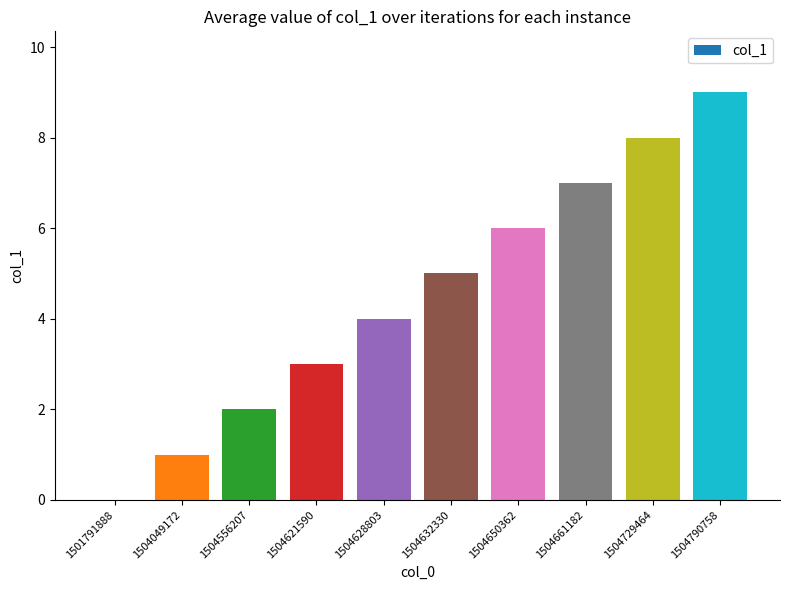

Approximately how many times larger is the value at 1504628803 compared to 1504729464?

0.5